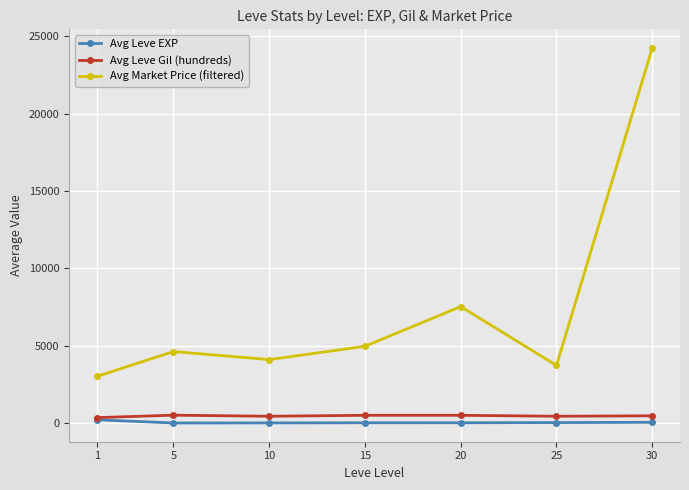

What is the highest value of the Avg Leve EXP series?

210.7